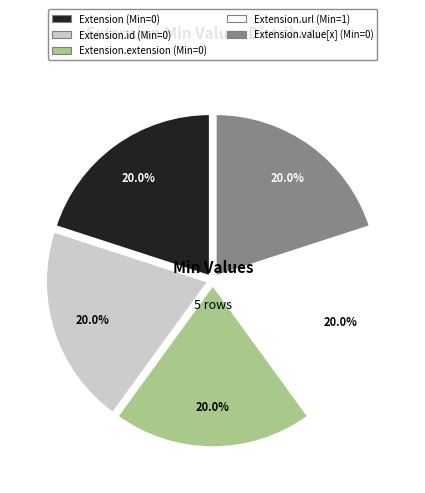

Does any single category account for the majority?

No